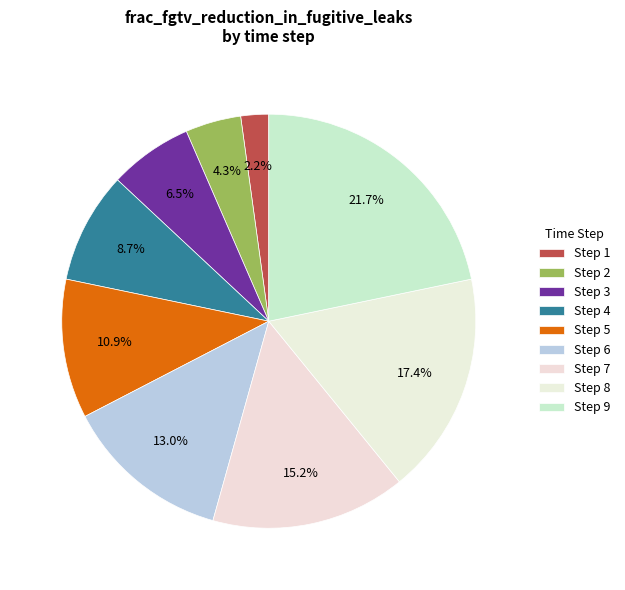

Is there a majority slice in this chart?

No